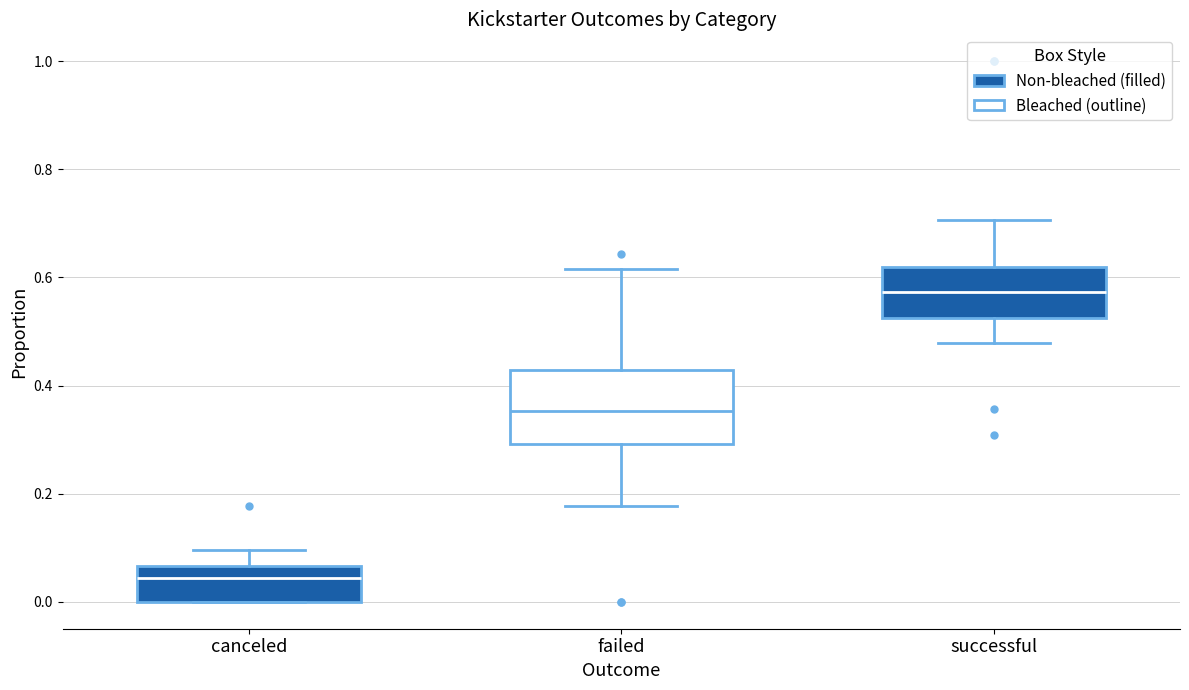

Which box has the lowest median line?

canceled